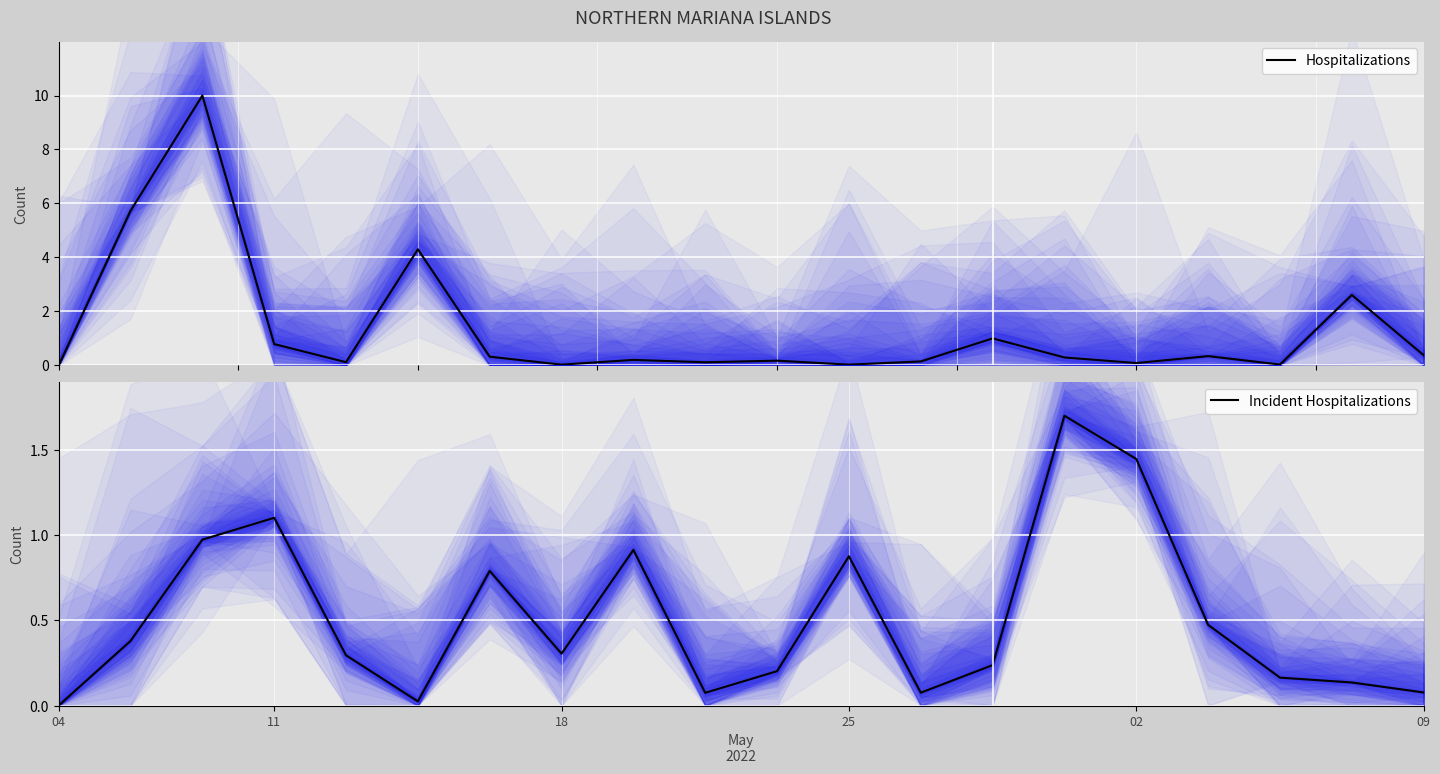

The Incident Hospitalizations series shows 0.8 at 02. True or false?

False